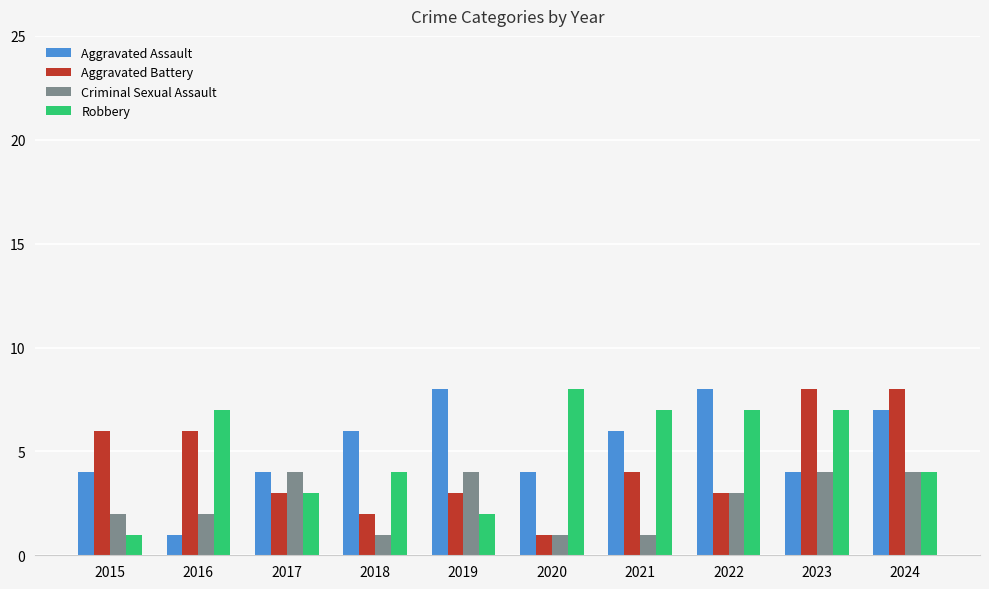

Which category has the highest value in the Robbery series?

2020